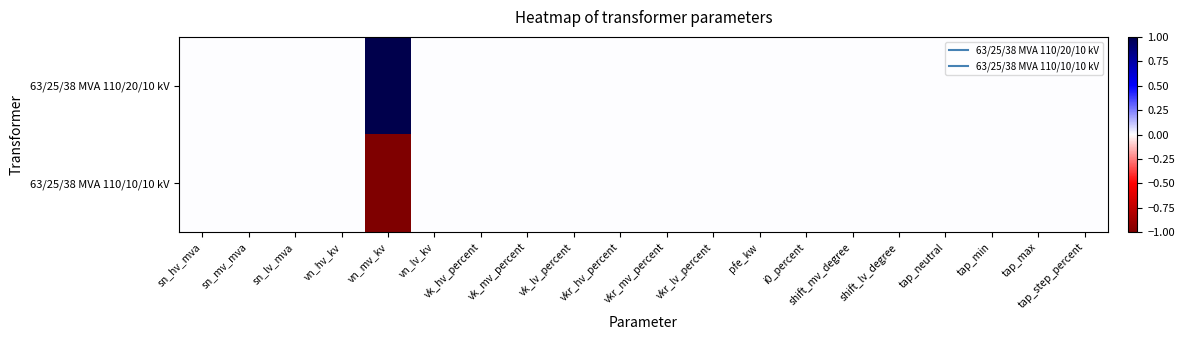

Which series has the largest range (max minus min)?

63/25/38 MVA 110/20/10 kV